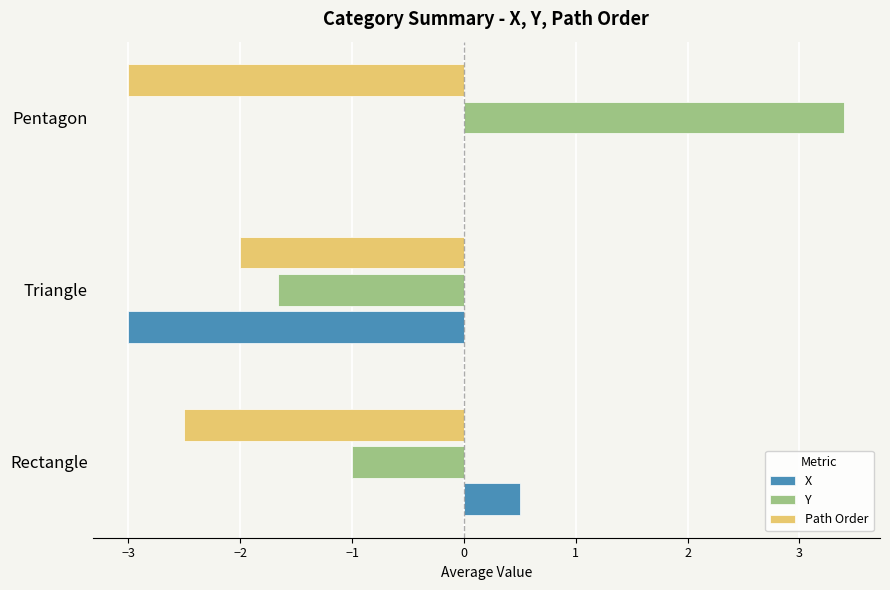

What is the sum of all Path Order values?

-7.5